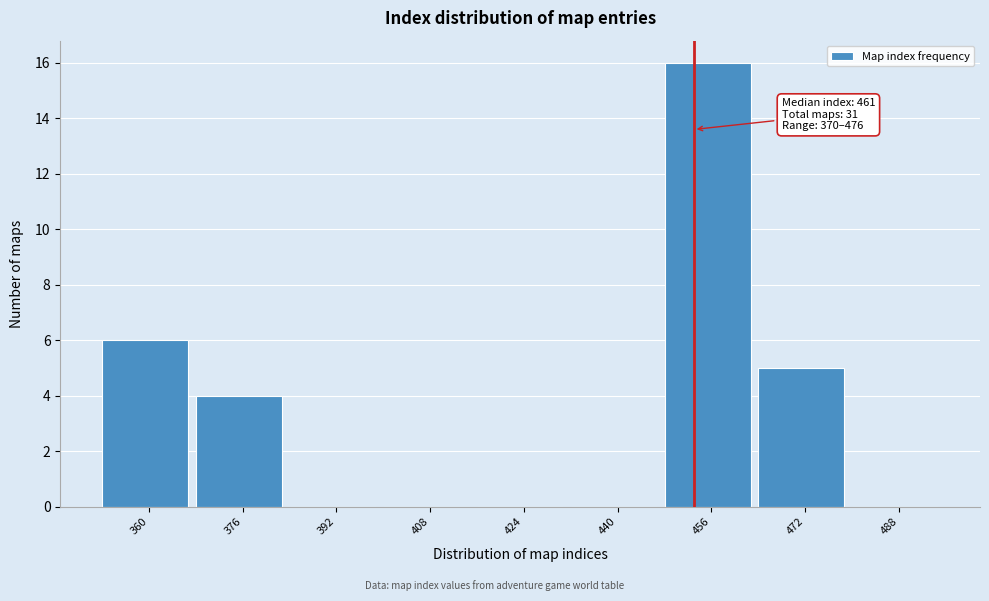

Reading left to right, extract all data points from this chart.

360=6	376=4	392=0	408=0	424=0	440=0	456=16	472=5	488=0